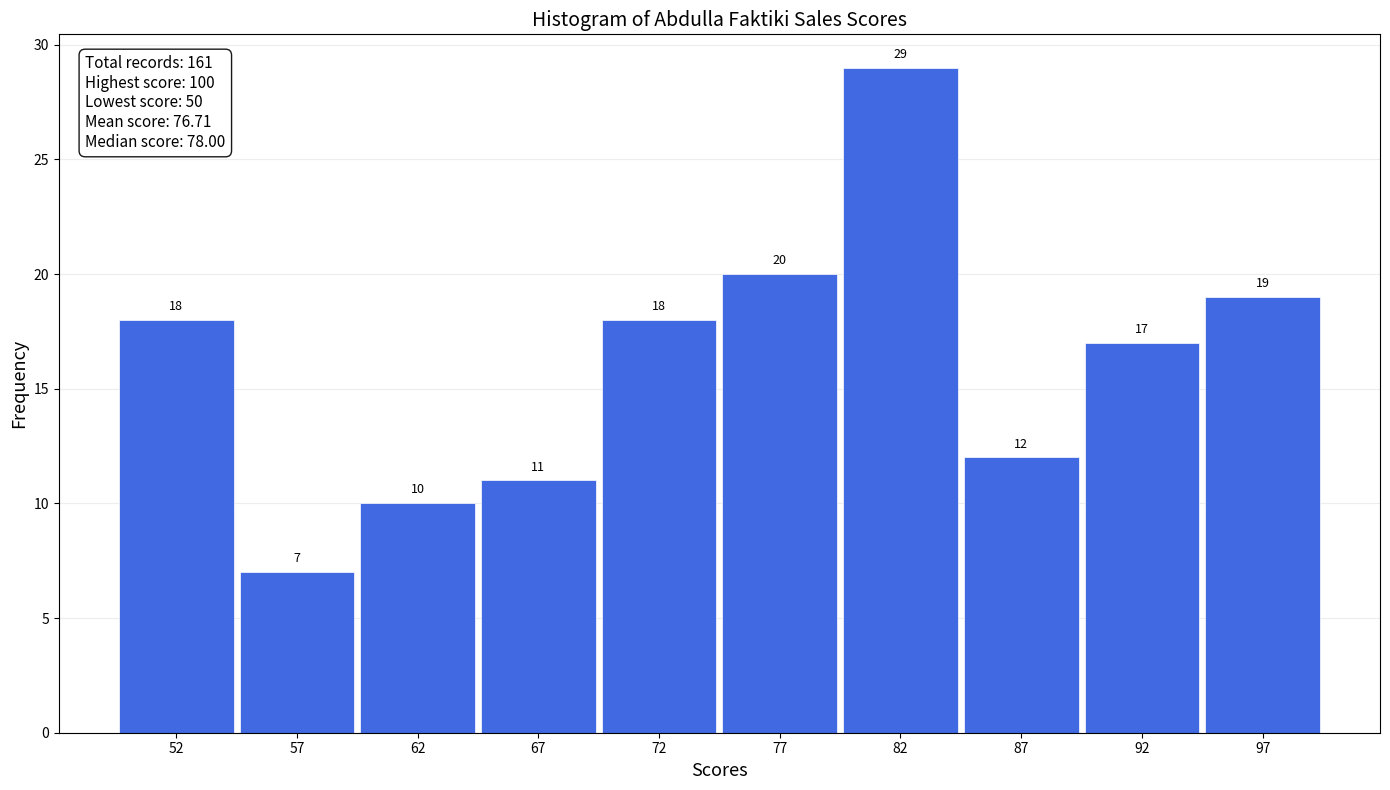

How tall is the bar that spans 95 to 100 on the x-axis?

19